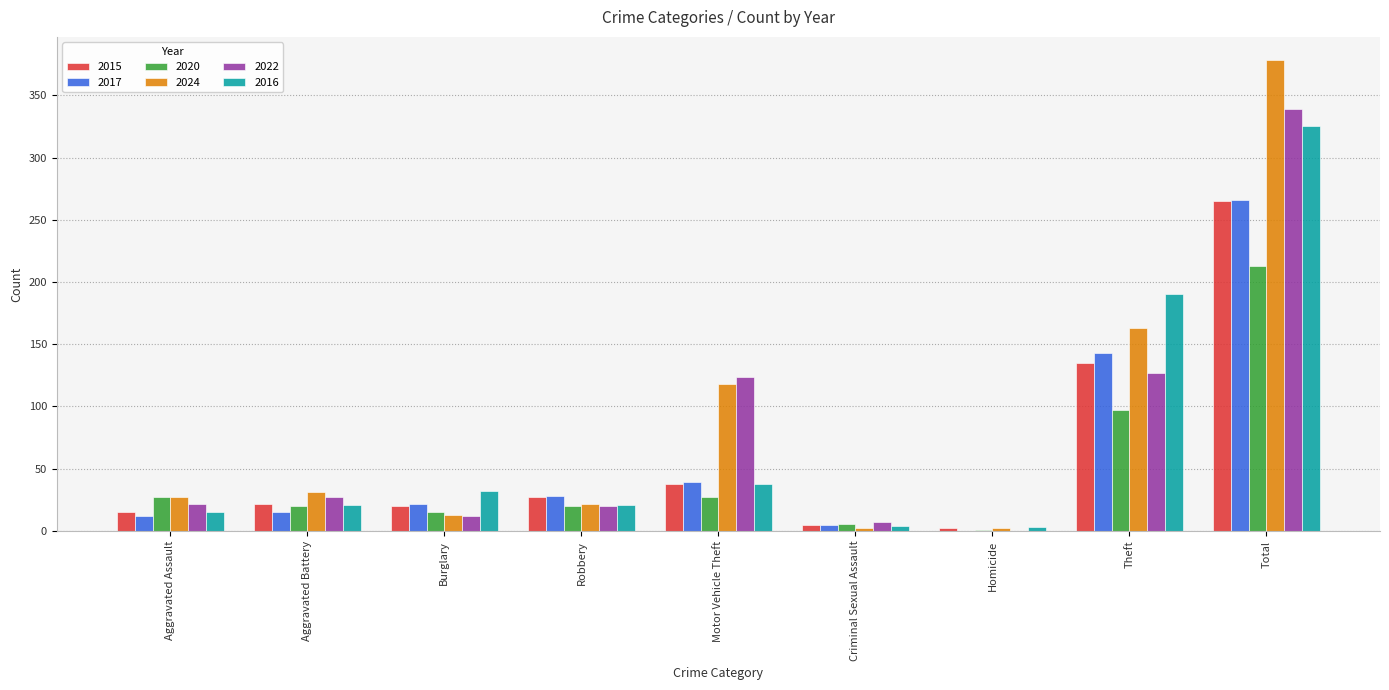

True or false: 2020 has a value of 32 at Aggravated Battery.

False